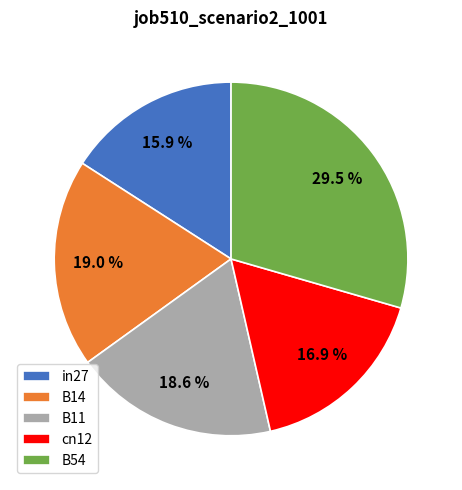

What is the largest slice in the pie chart?

B54